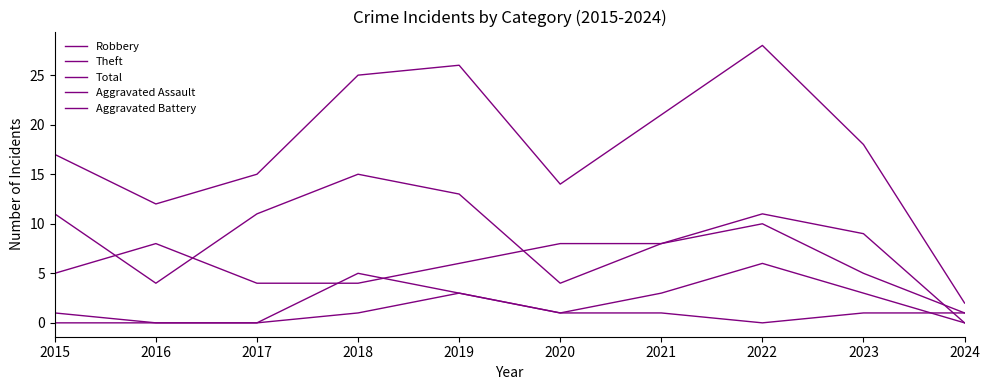

True or false: Total and Aggravated Battery intersect in this chart.

False